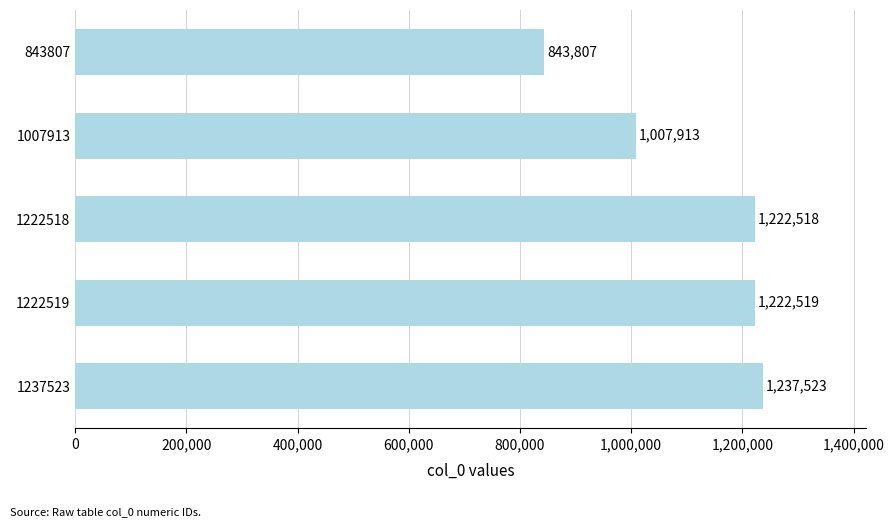

List the labels in order of value, largest first.

1237523, 1222519, 1222518, 1007913, 843807